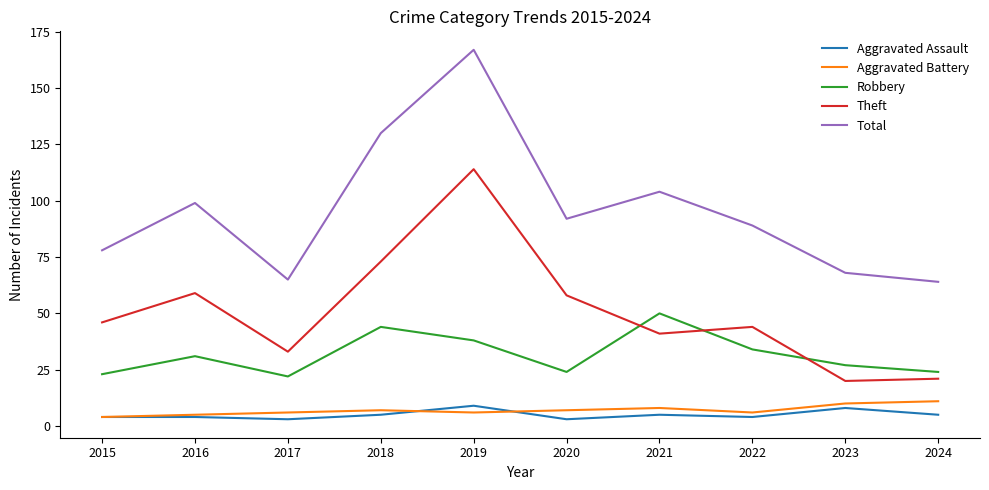

What is the maximum value shown in the chart?

167